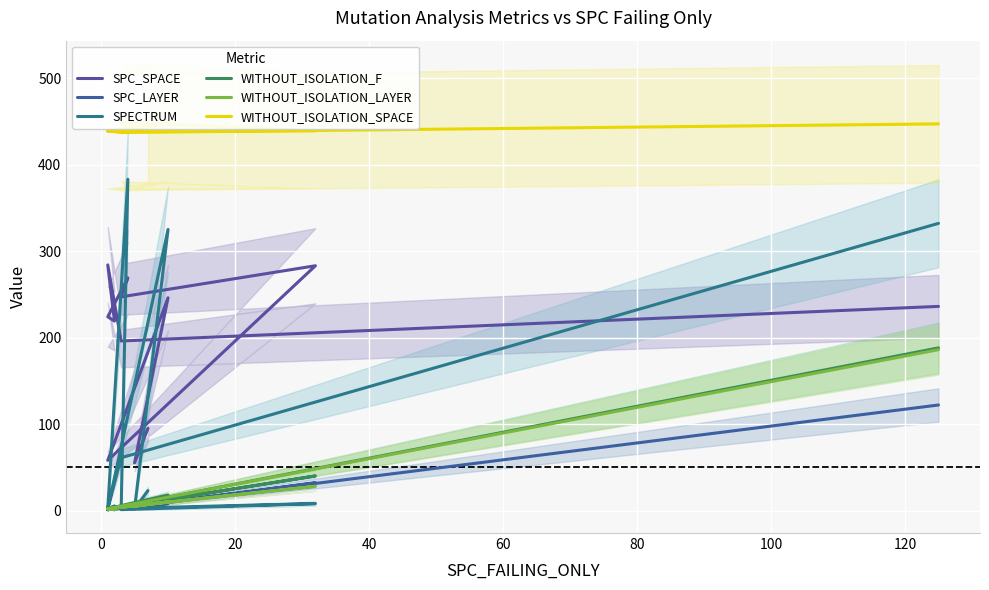

At 100, list the series in order from smallest to largest.

SPC_LAYER, WITHOUT_ISOLATION_F, WITHOUT_ISOLATION_LAYER, SPC_SPACE, SPECTRUM, WITHOUT_ISOLATION_SPACE